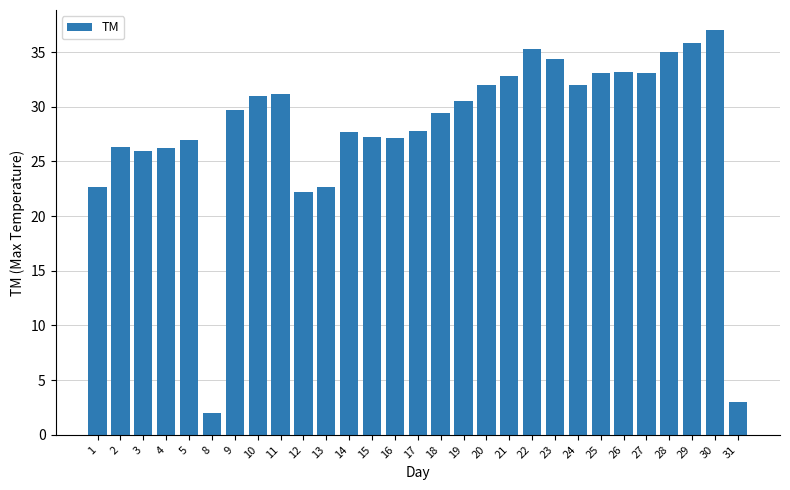

What is the value of the 21st bar from the left?

34.4